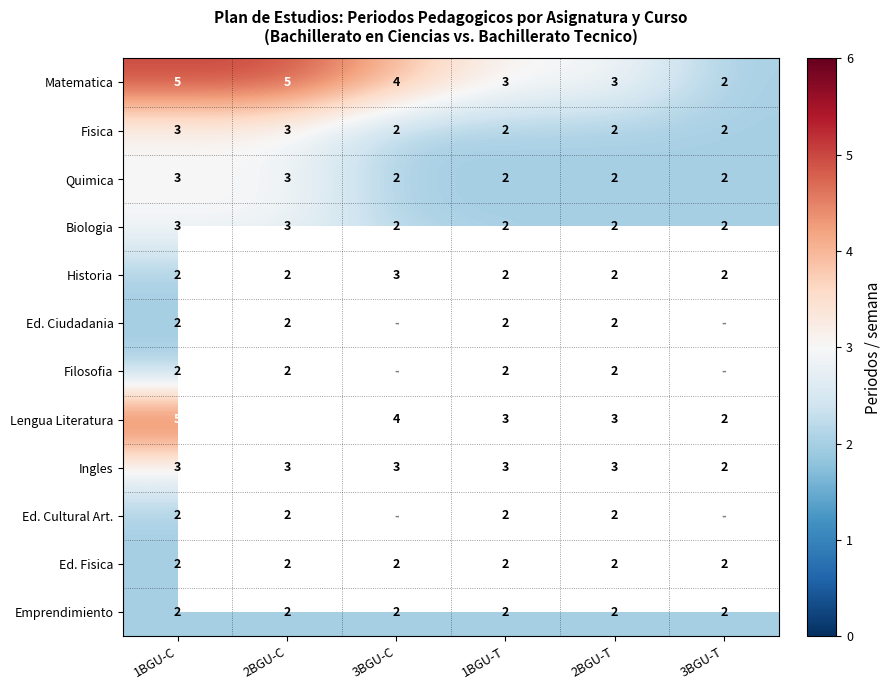

Count the Ingles values in the range 3 to 4.

5